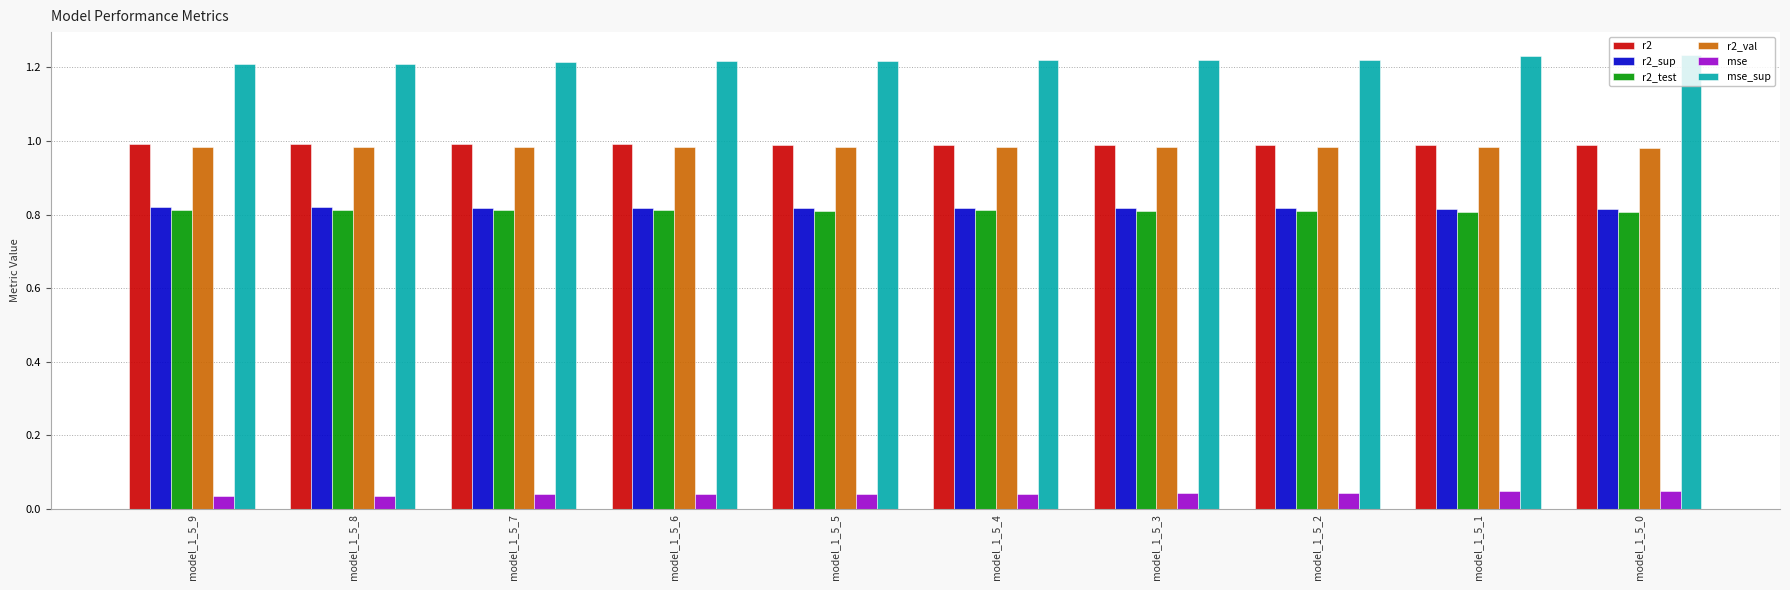

True or false: r2_test has a value of 0.8 at model_1_5_6.

True